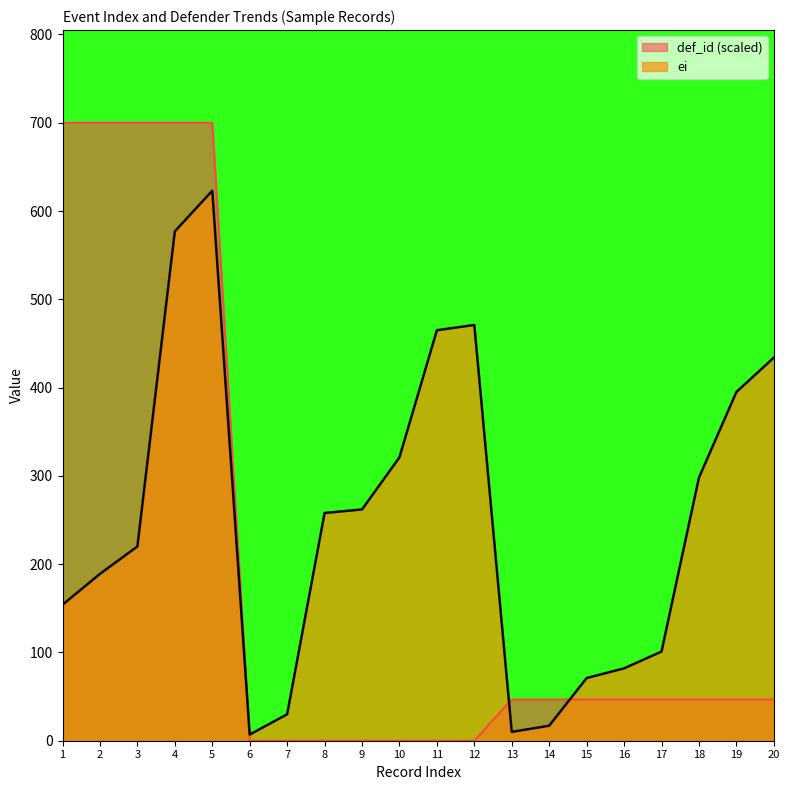

At how many categories does at least one series exceed 378?

9